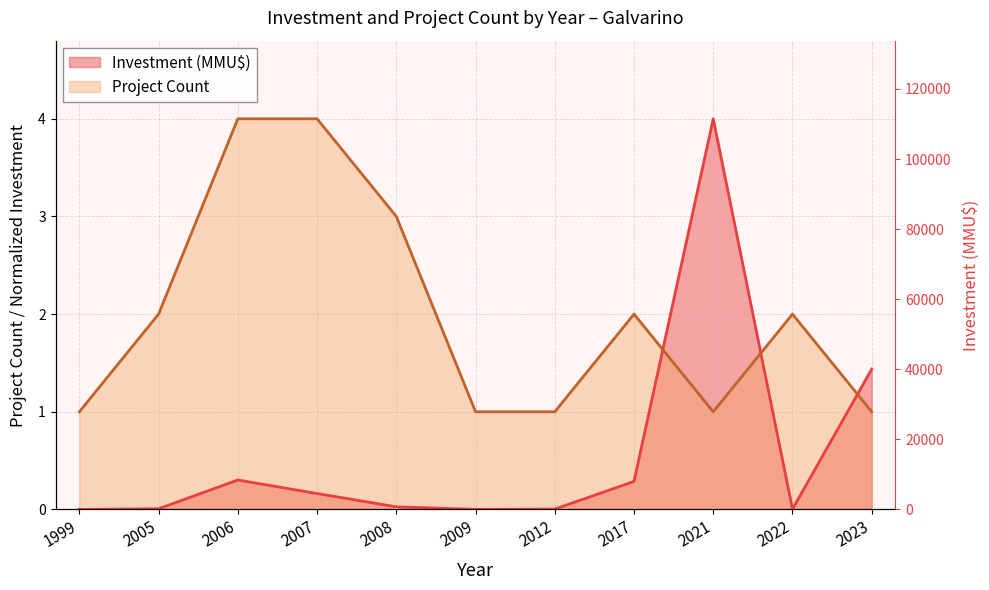

Where does the Project Count series first go above 2?

2006